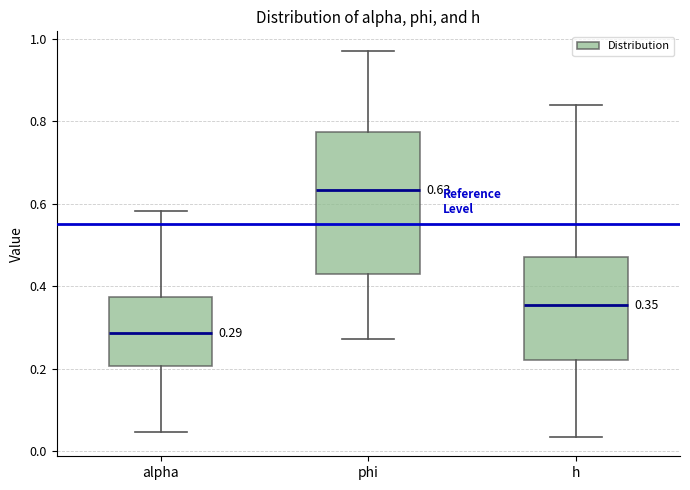

Which box has the highest median line?

phi